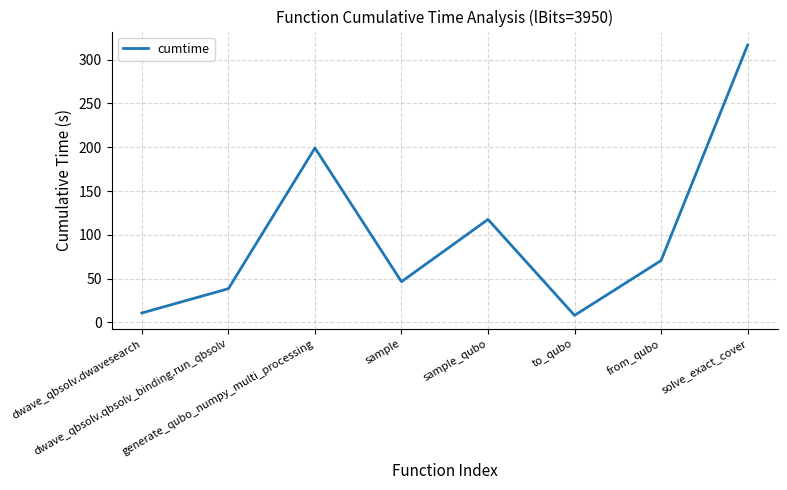

How many lines are shown in the chart?

1